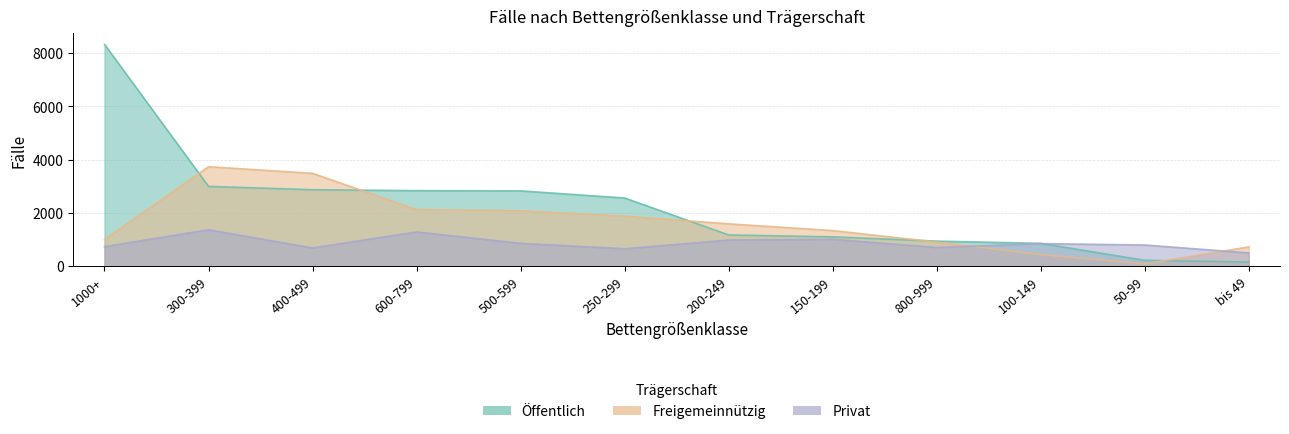

What is the sum of all Freigemeinnützig values?

19386